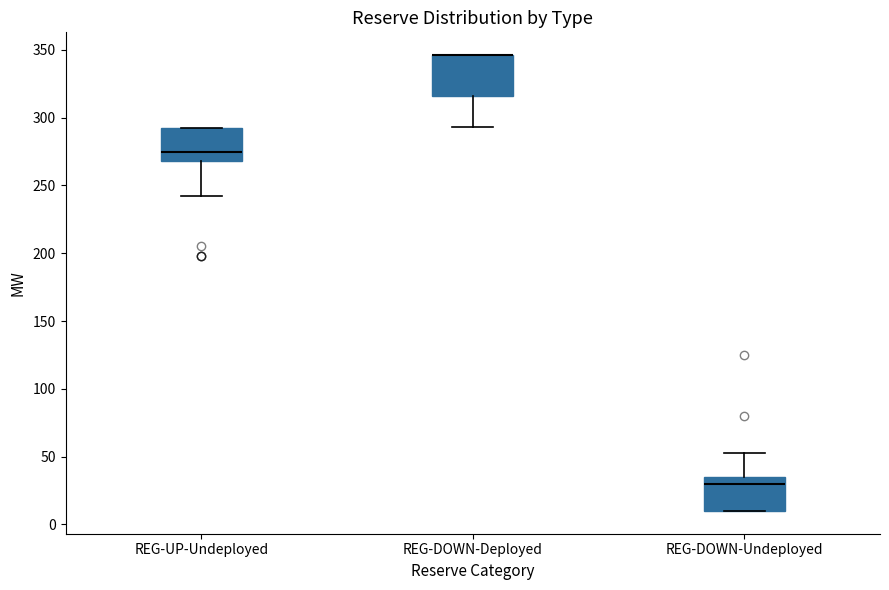

Where does the lower whisker of the box for REG-DOWN-Deployed end on the y-axis? The values are not printed on the chart, so give them approximately, as read against the axis.

295